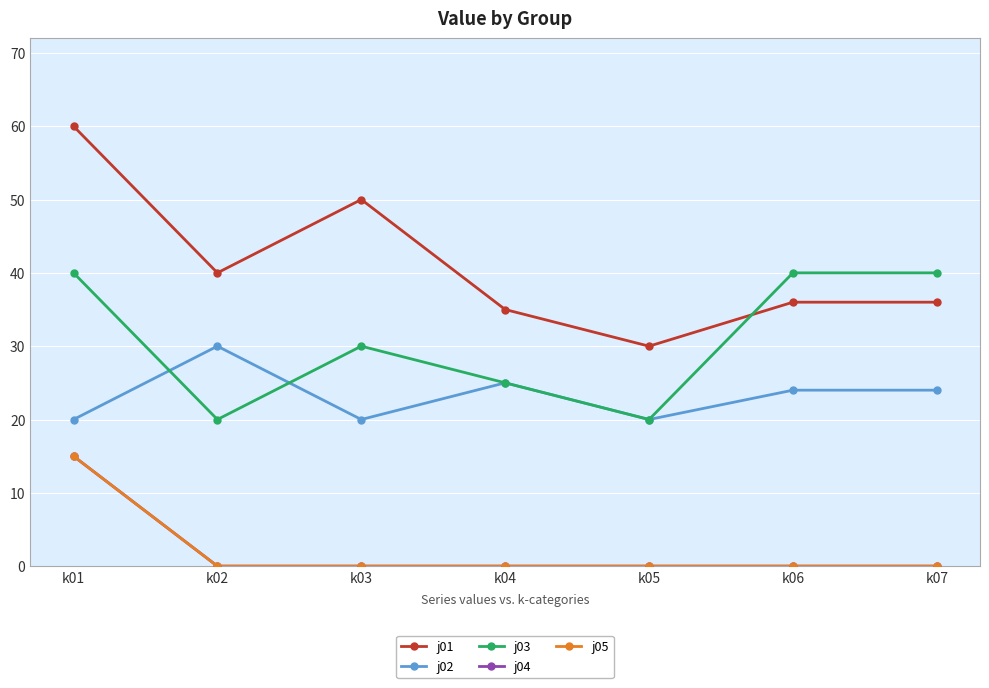

Count the j02 values in the range 20 to 25.

6